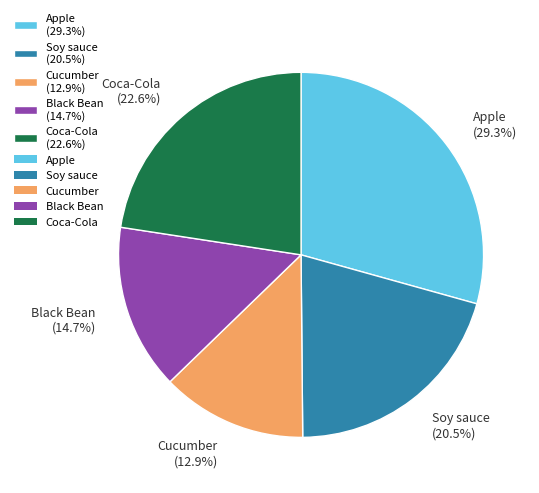

Rank the categories by value from lowest to highest.

Cucumber, Black Bean, Soy sauce, Coca-Cola, Apple